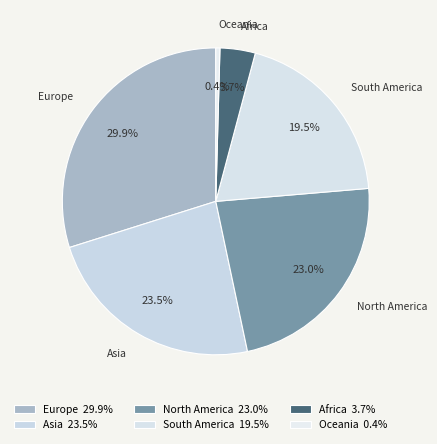

Which slice is the smallest?

Oceania